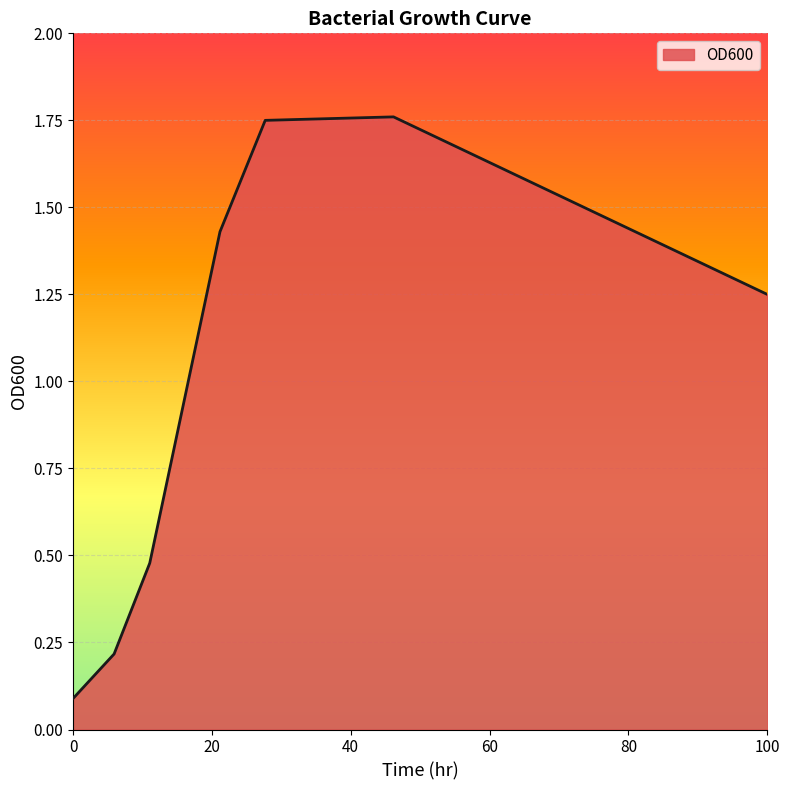

What is the difference between the second highest and second lowest values?

1.5